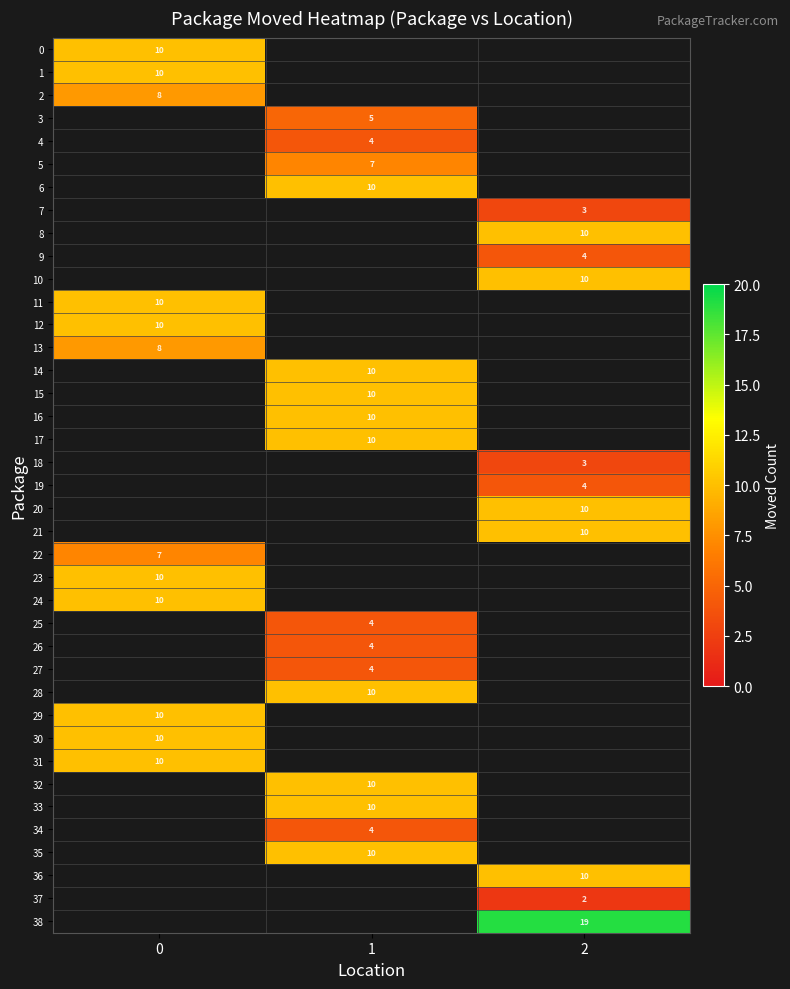

The value of 21 at 2 is 10. True or false?

True